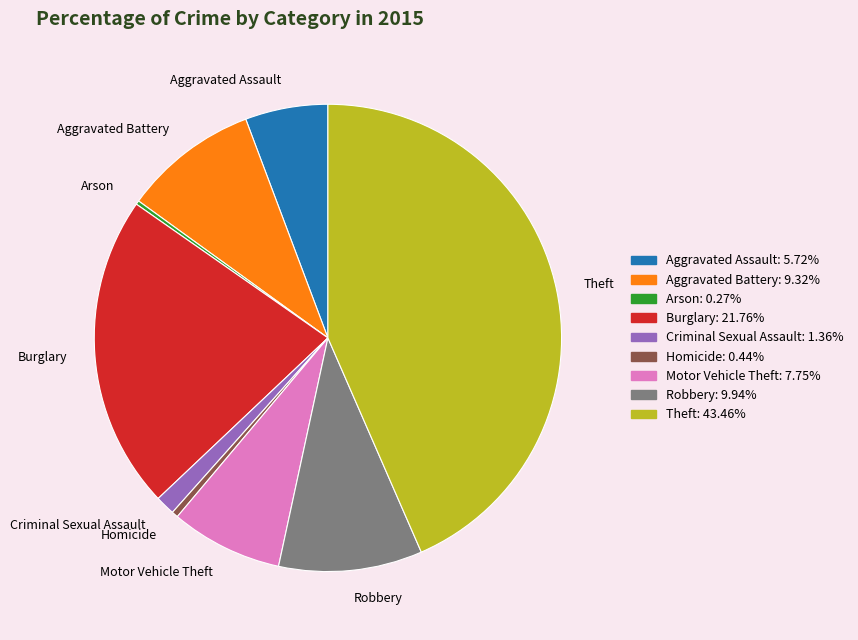

Do Criminal Sexual Assault and Motor Vehicle Theft together represent more than half of the pie?

No